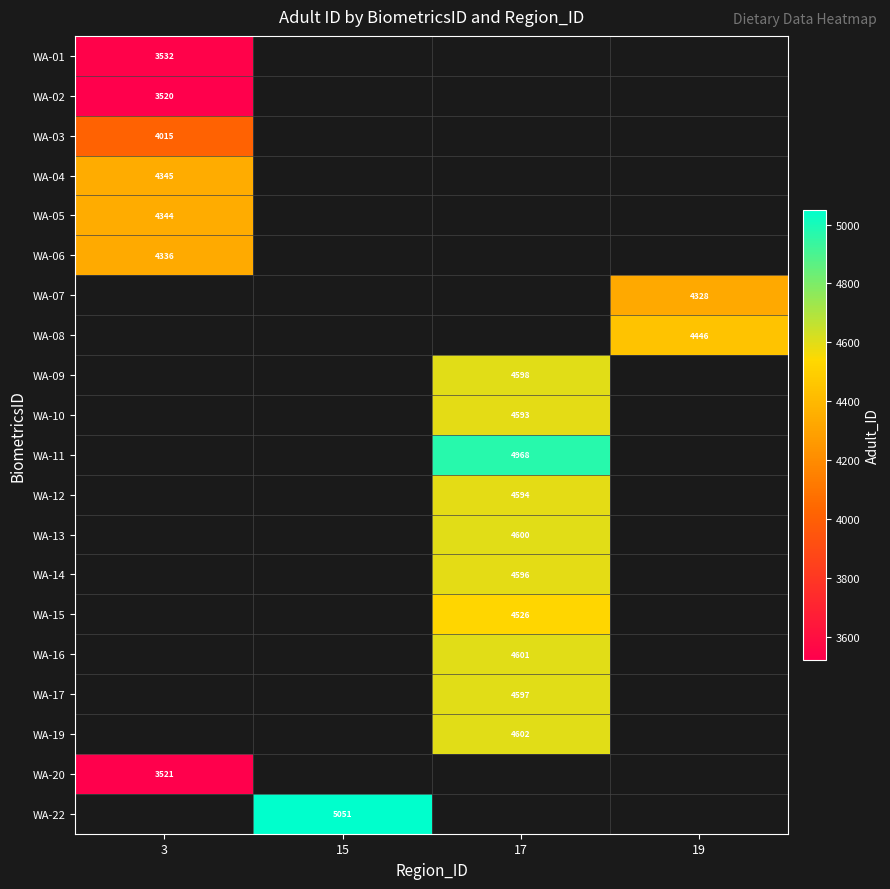

At which label does WA-03 reach its peak?

3